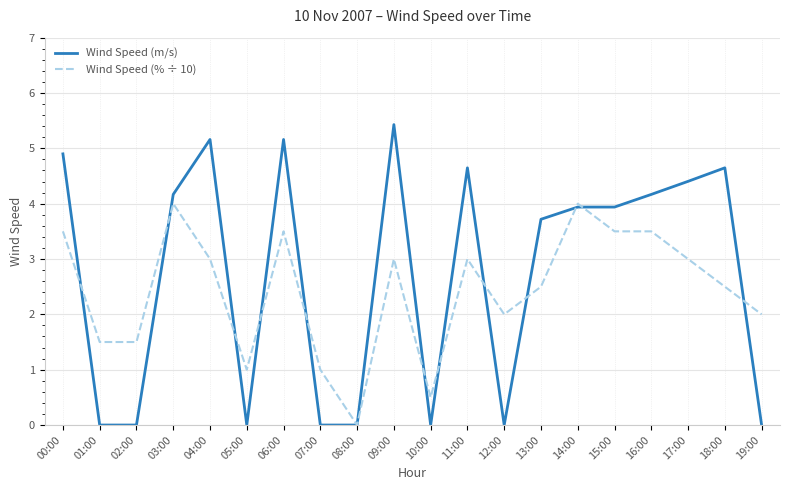

Reading left to right, list all the values displayed in this chart.

Wind Speed (m/s): 00:00=4.9	01:00=0.0	02:00=0.0	03:00=4.2	04:00=5.2	05:00=0.0	06:00=5.2	07:00=0.0	08:00=0.0	09:00=5.4	10:00=0.0	11:00=4.6	12:00=0.0	13:00=3.7	14:00=3.9	15:00=3.9	16:00=4.2	17:00=4.4	18:00=4.6	19:00=0.0
Wind Speed (% ÷ 10): 00:00=3.5	01:00=1.5	02:00=1.5	03:00=4.0	04:00=3.0	05:00=1.0	06:00=3.5	07:00=1.0	08:00=0.0	09:00=3.0	10:00=0.5	11:00=3.0	12:00=2.0	13:00=2.5	14:00=4.0	15:00=3.5	16:00=3.5	17:00=3.0	18:00=2.5	19:00=2.0